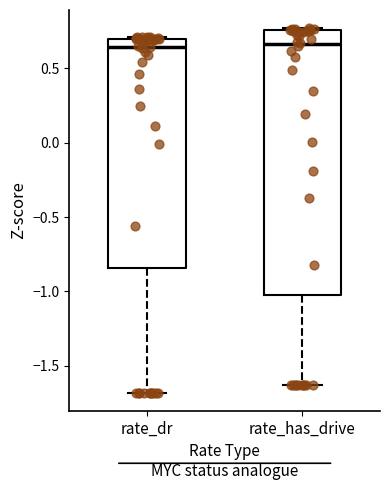

Where does the lower whisker of the box for rate_has_drive end on the y-axis? The values are not printed on the chart, so give them approximately, as read against the axis.

-1.65